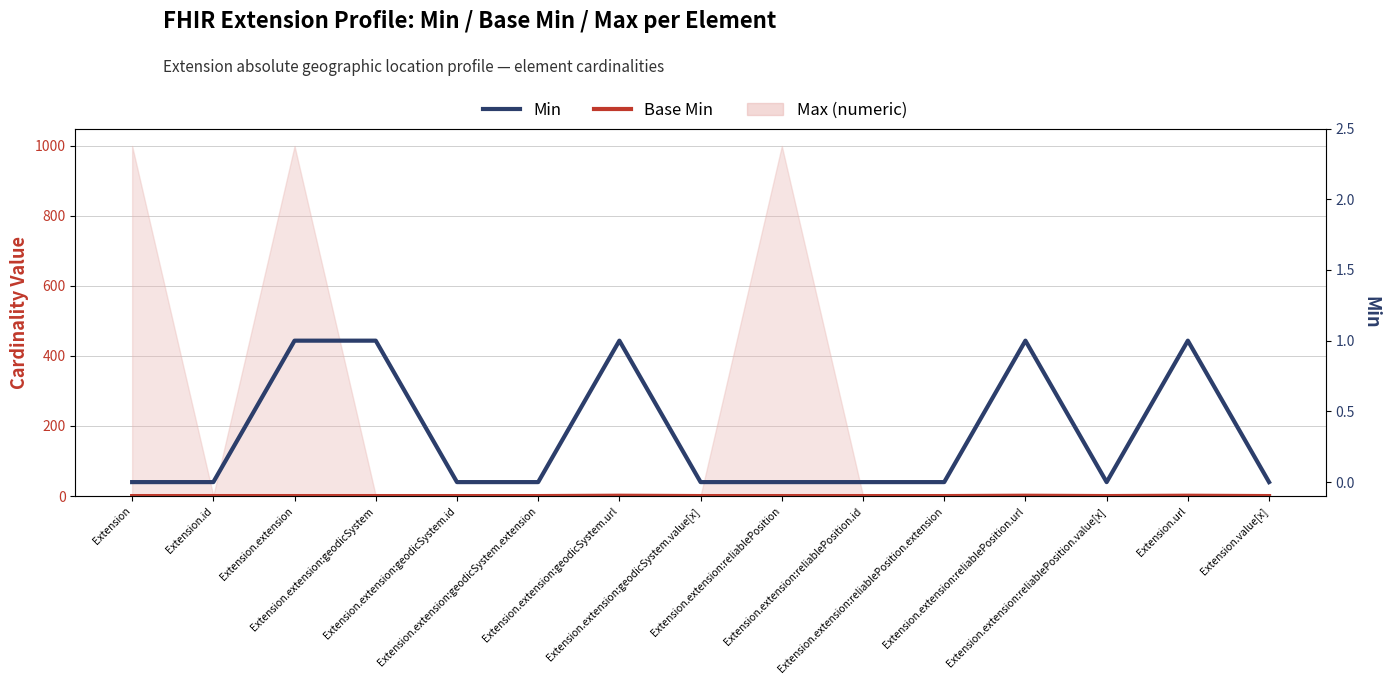

True or false: Min and Base Min intersect in this chart.

False